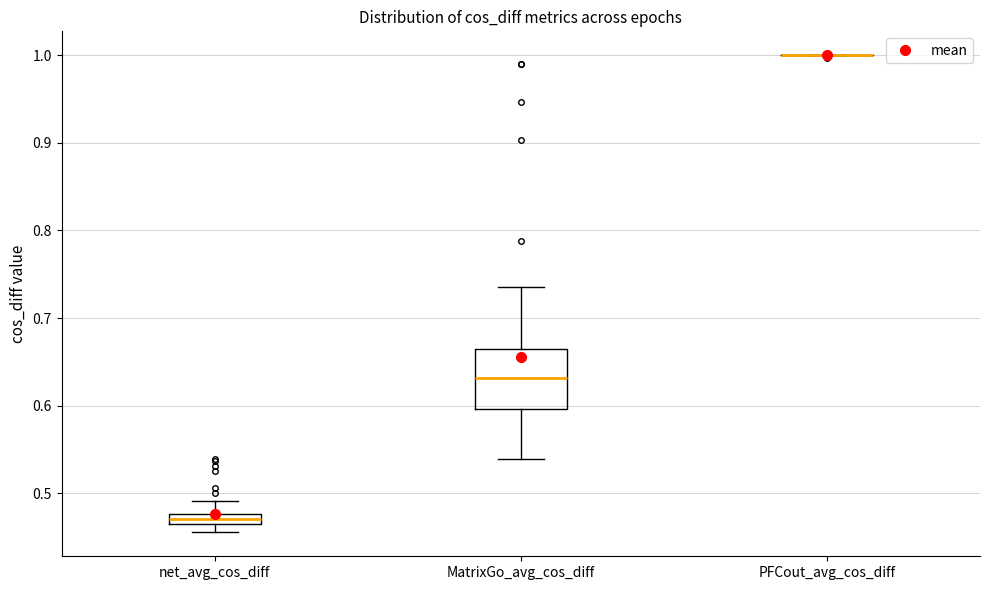

Which box is the tallest, from its lower edge to its upper edge?

MatrixGo_avg_cos_diff